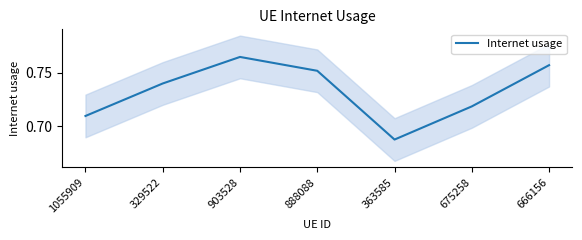

Reading left to right, extract all data points from this chart.

1055909=0.7	329522=0.7	903528=0.8	888088=0.8	363585=0.7	675258=0.7	666156=0.8